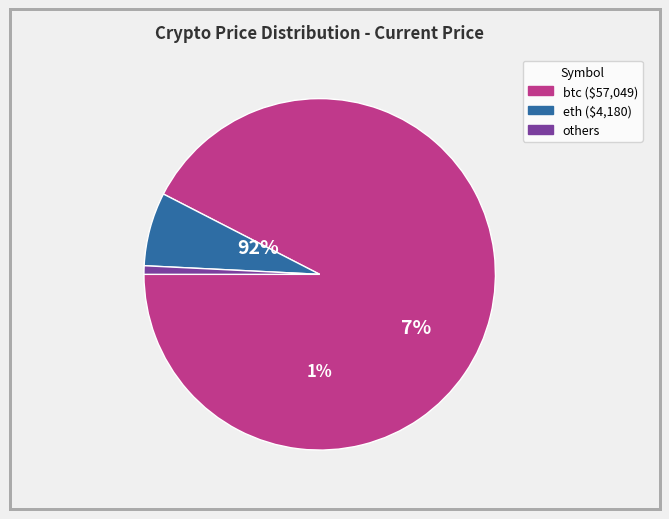

The link slice represents 1% of the pie. True or false?

False